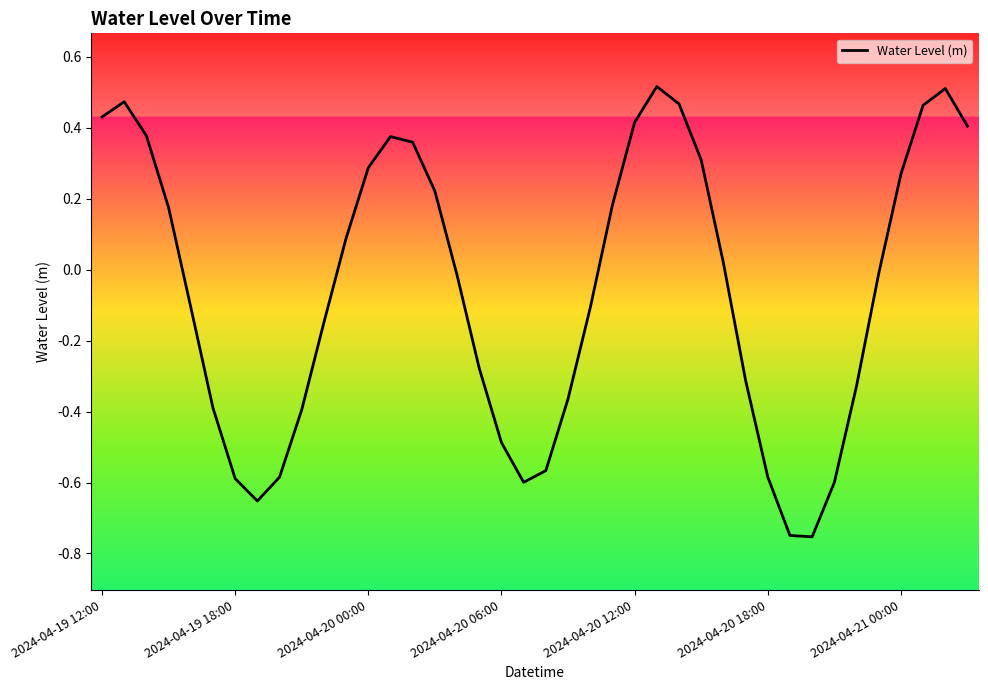

What is the difference between the maximum and minimum values?

1.3